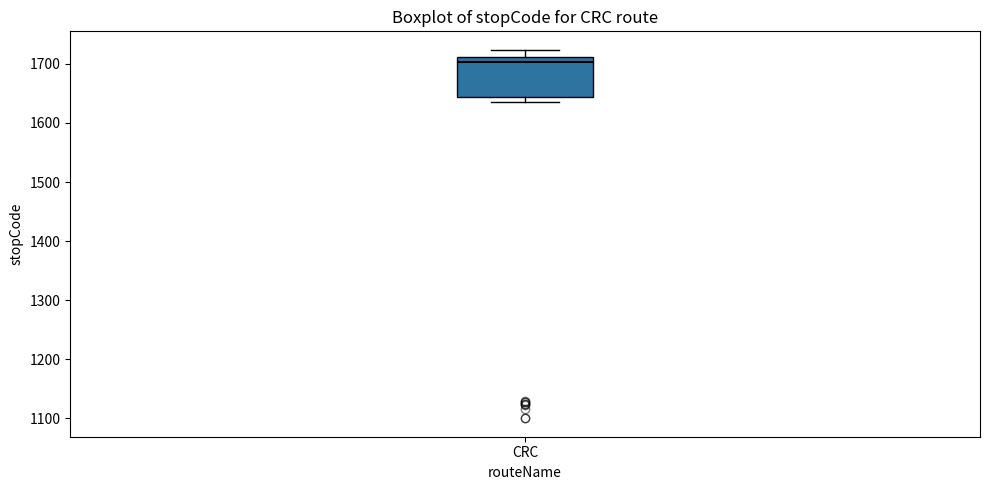

Transcribe this box plot: give where the median line is, the range the box spans, and where the two whiskers end, as read against the y-axis. The values are not printed on the chart, so give them approximately, as read against the axis.

median 1700, box 1640 to 1710, whiskers 1640 (just below the box's lower edge) to 1720